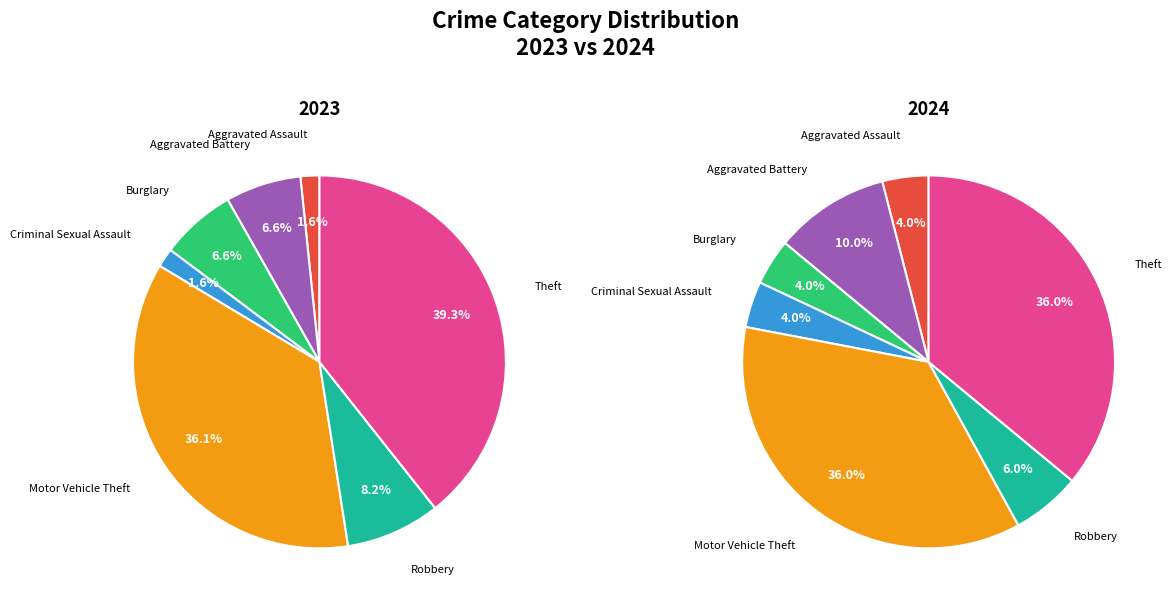

Is it true that 2 is 16% of the pie?

False